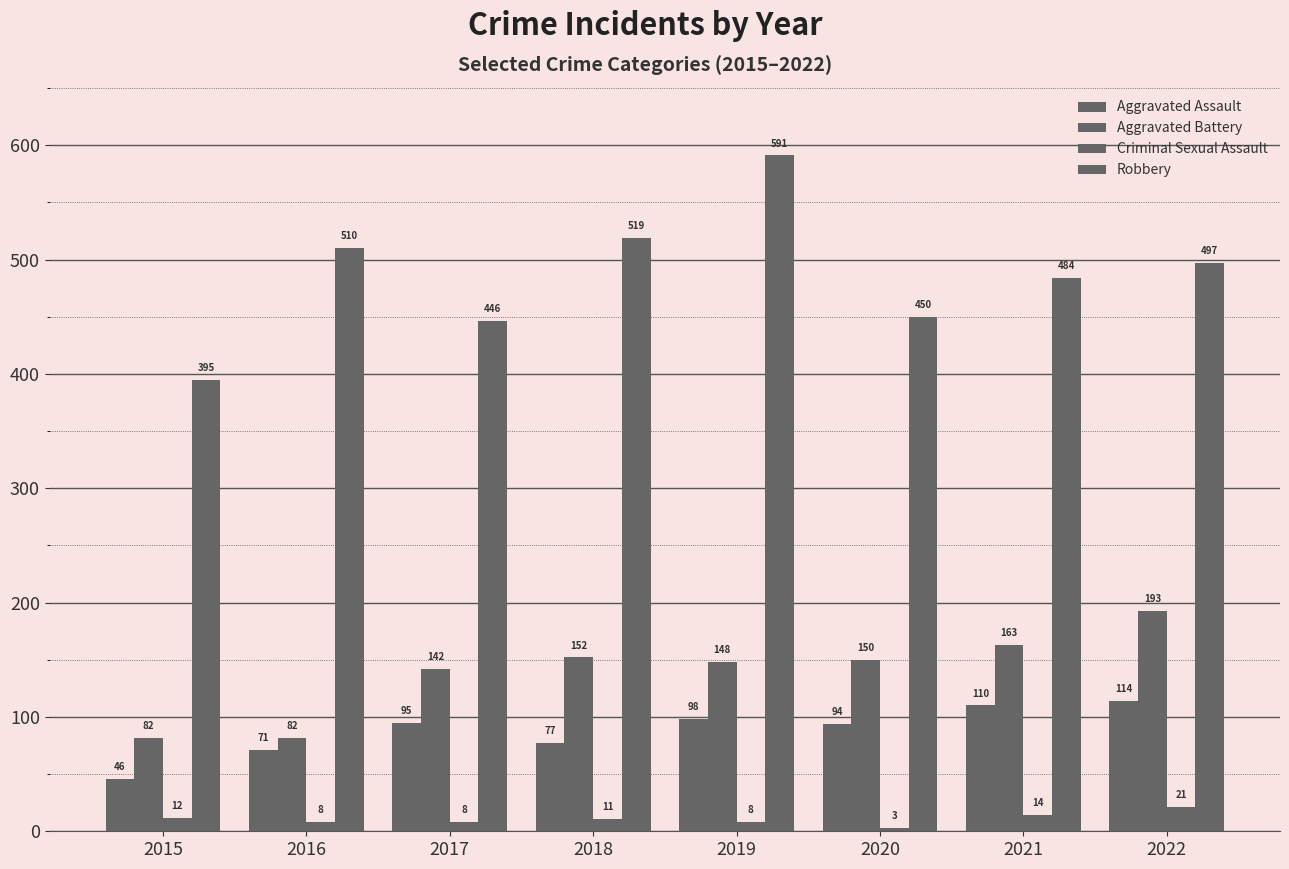

How many groups of bars are there?

8